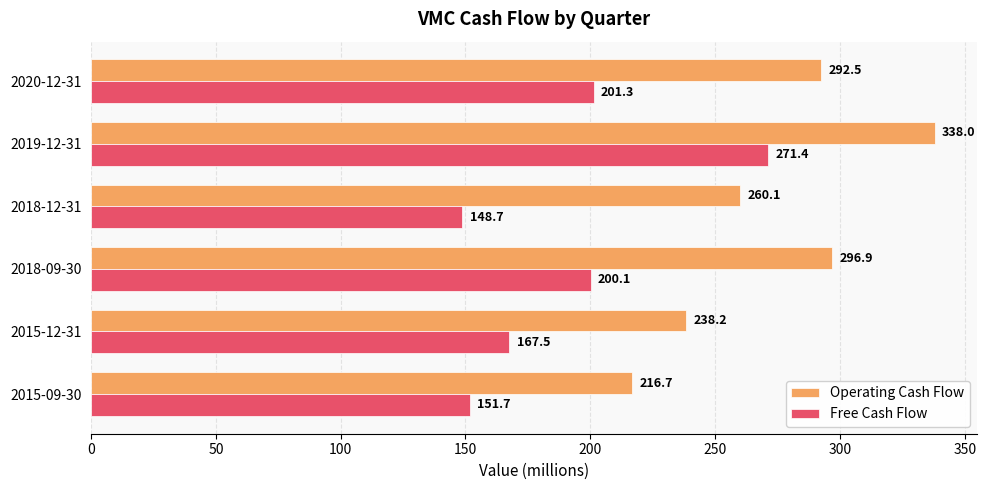

Which series has the largest range (max minus min)?

Free Cash Flow